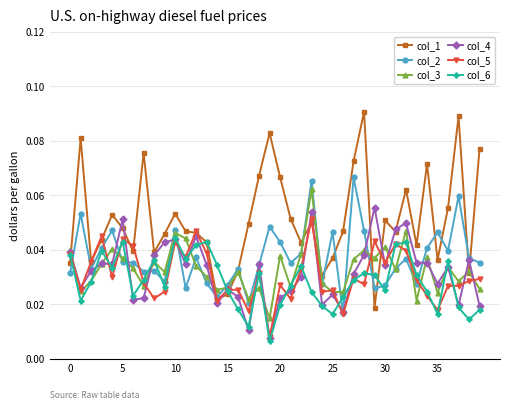

Is this an area chart (filled region under the line)?

No